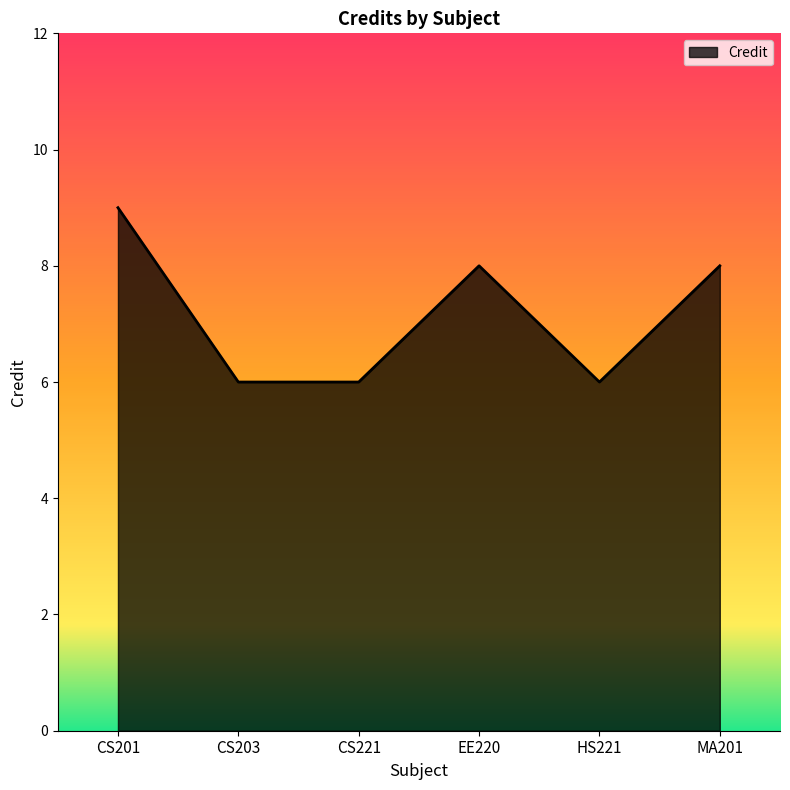

What position from the right is CS221?

4